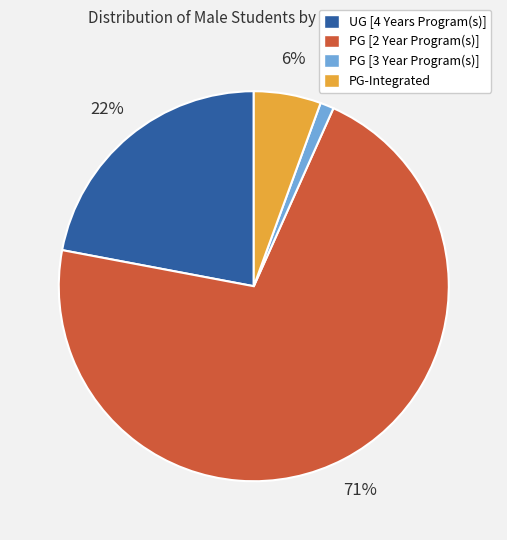

Rank the categories by value from lowest to highest.

PG [3 Year Program(s)], PG-Integrated, UG [4 Years Program(s)], PG [2 Year Program(s)]